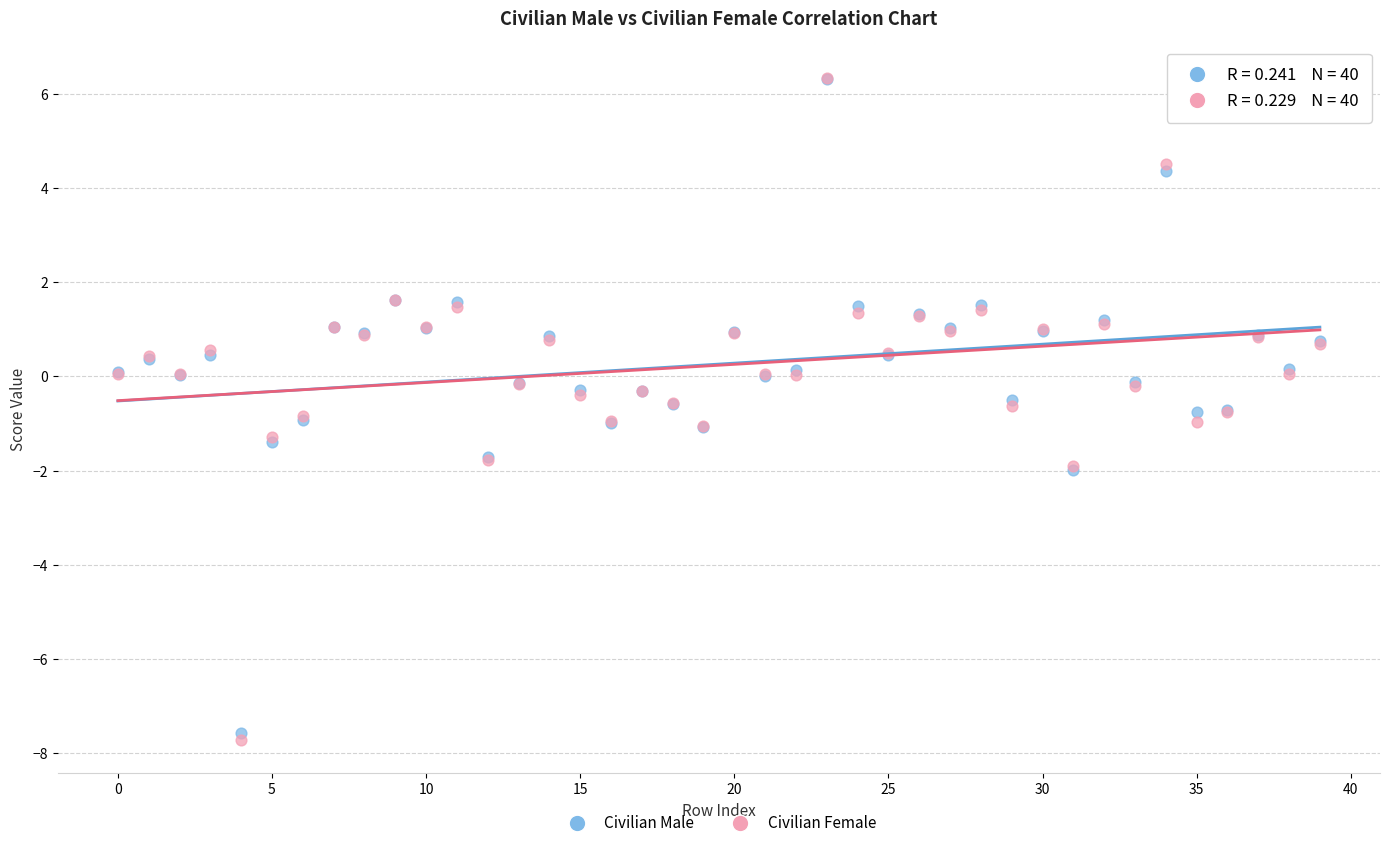

What are all the series names shown in the legend?

Civilian Male, Civilian Female